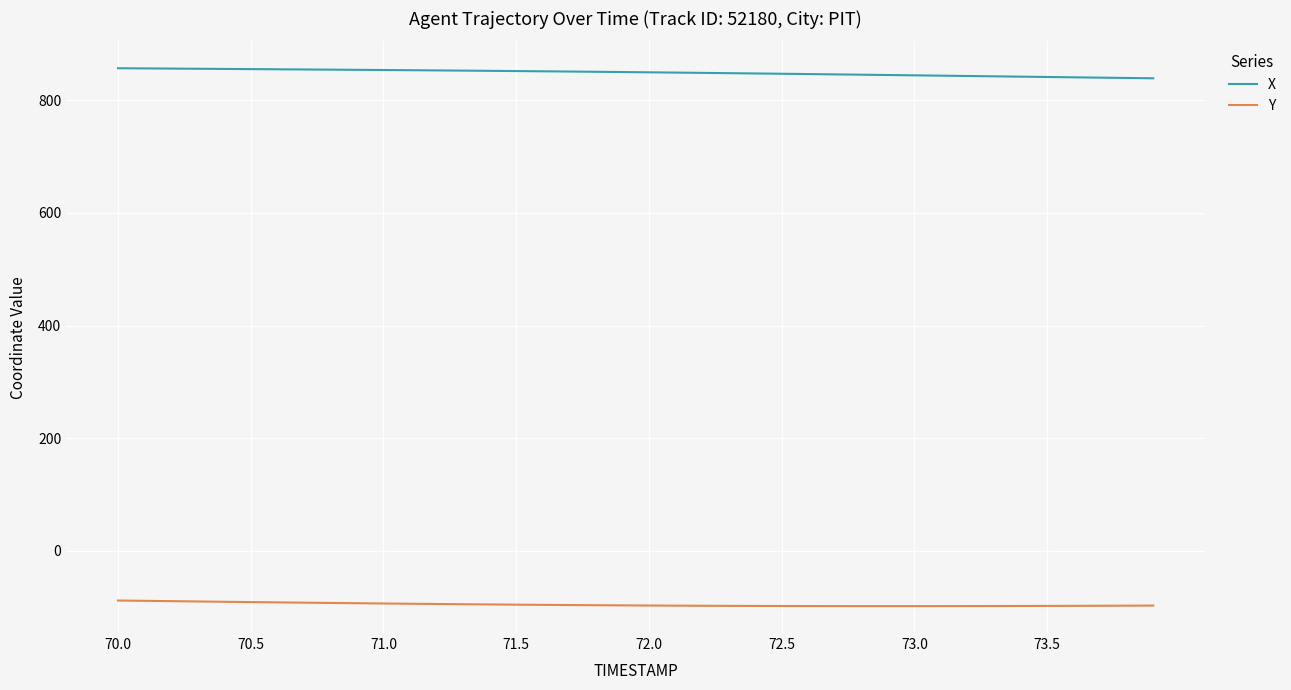

What is the maximum value shown in the chart?

856.6